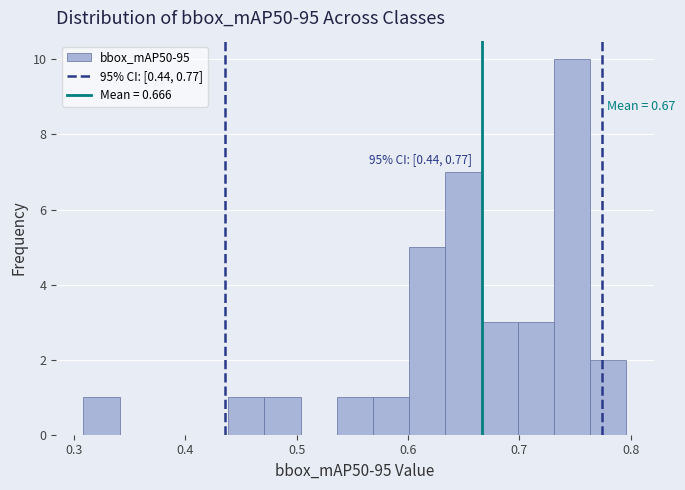

Read against the x-axis, roughly where is the centre of the tallest bar?

0.75